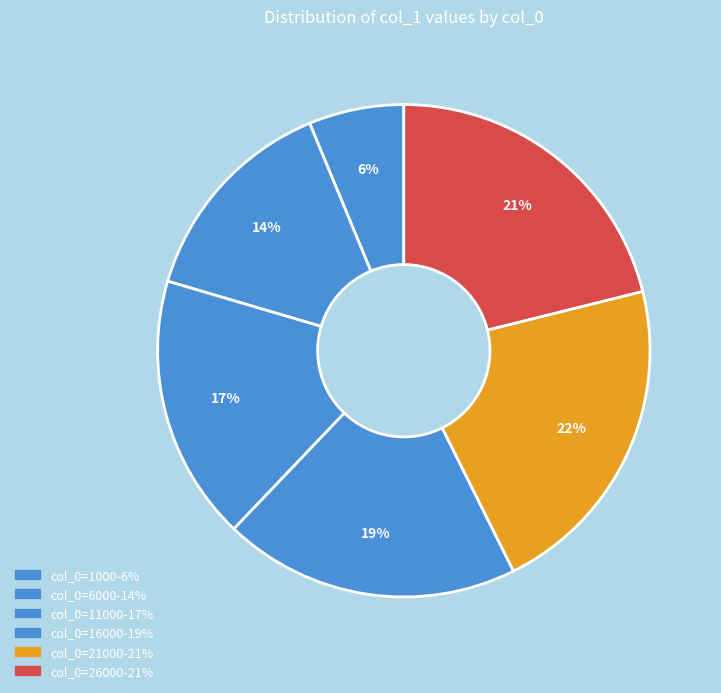

Count the number of slices in the pie.

6